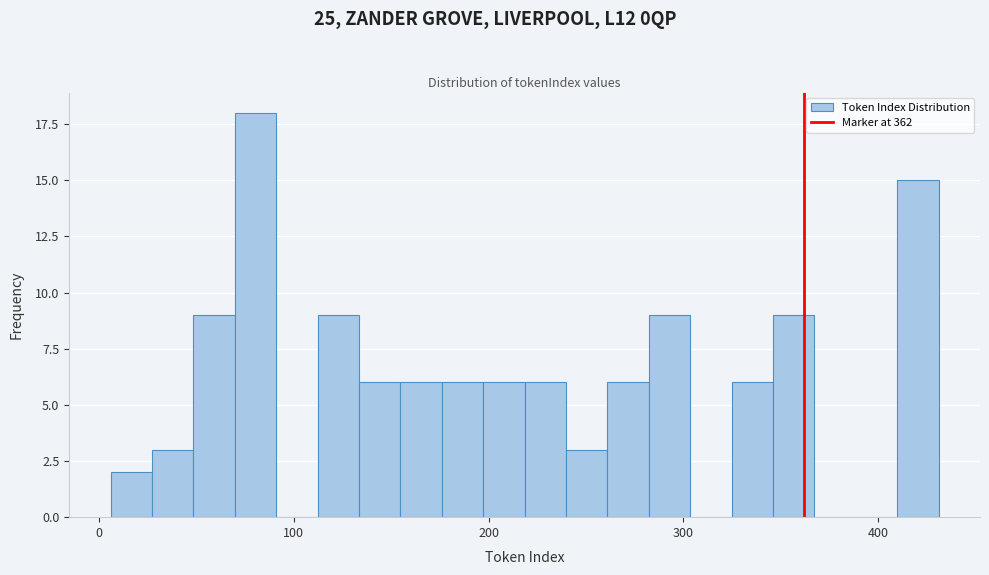

Around what value on the x-axis is the tallest bar? Give the approximate position of its centre, as read against the axis.

80